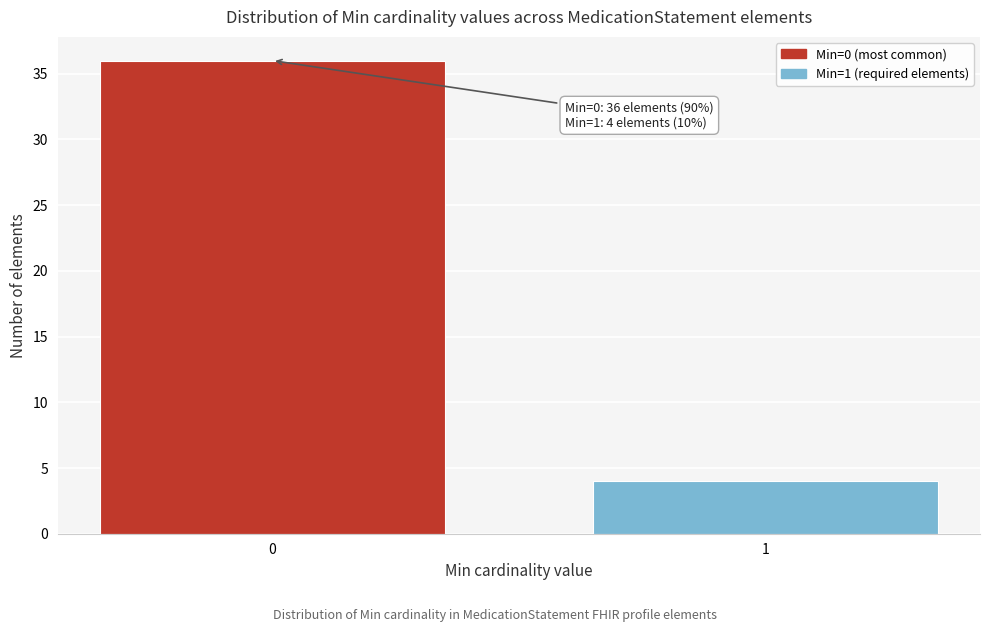

Reading right to left, what are all the values shown in this chart?

1=4	0=36